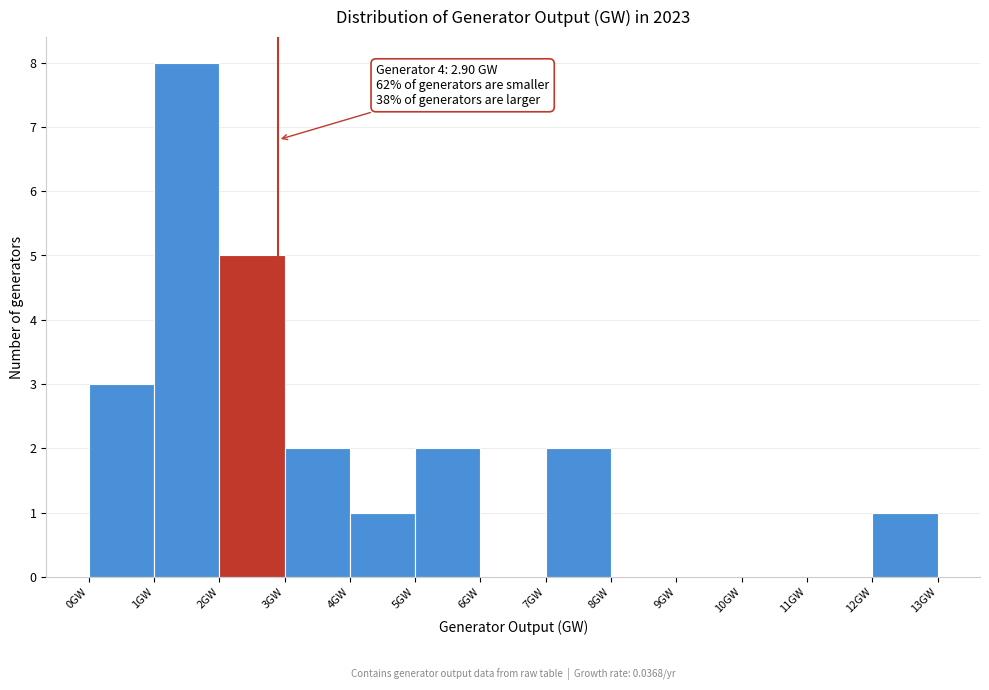

Which range on the x-axis has the tallest bar?

1 to 2